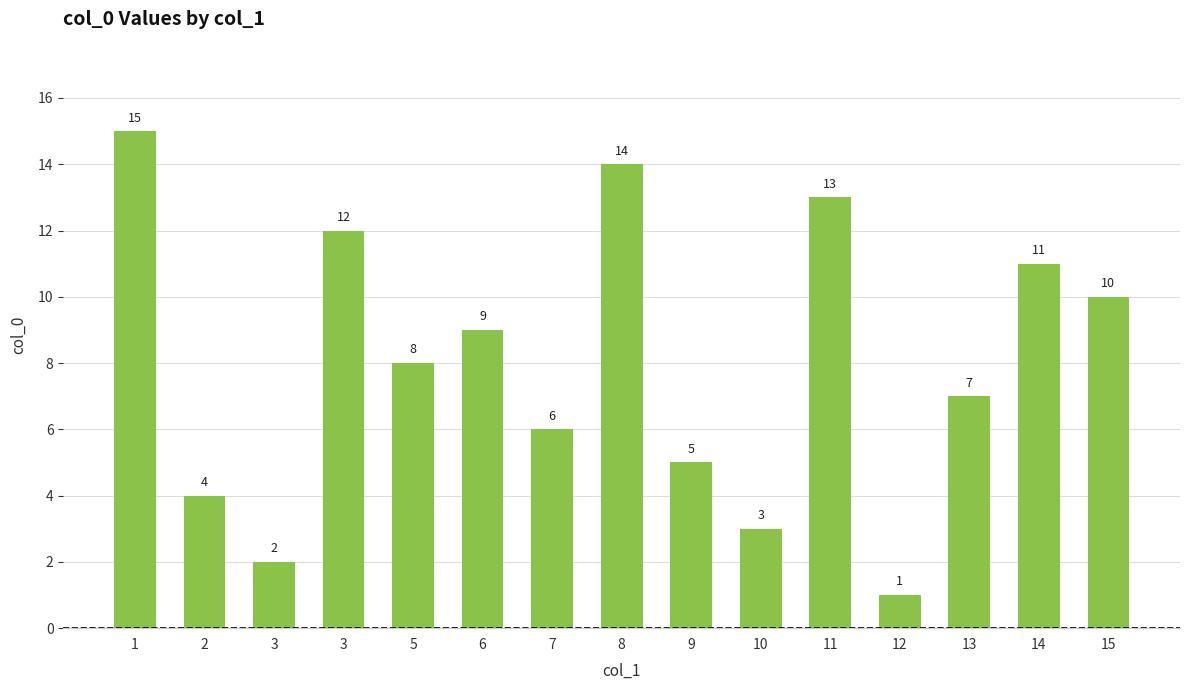

What is the sum of the values at 11 and 15?

23